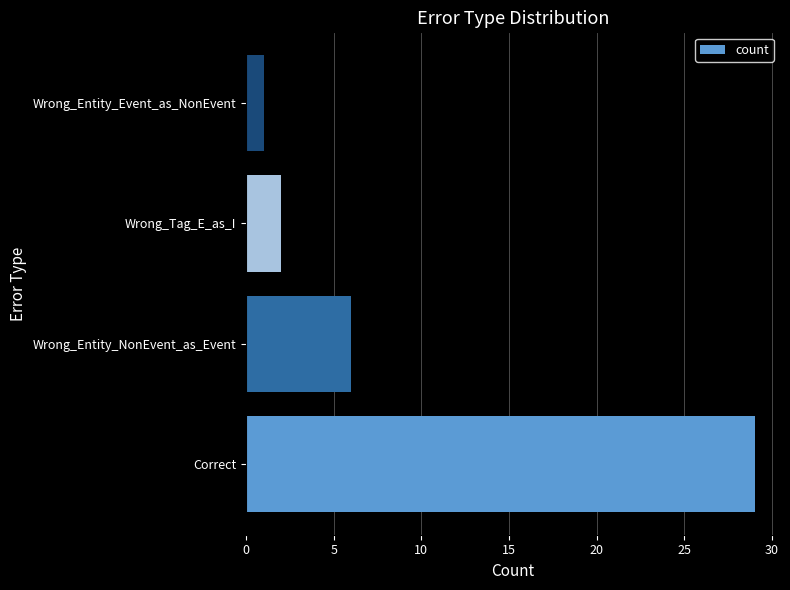

Reading bottom to top, what are all the values shown in this chart?

29	6	2	1